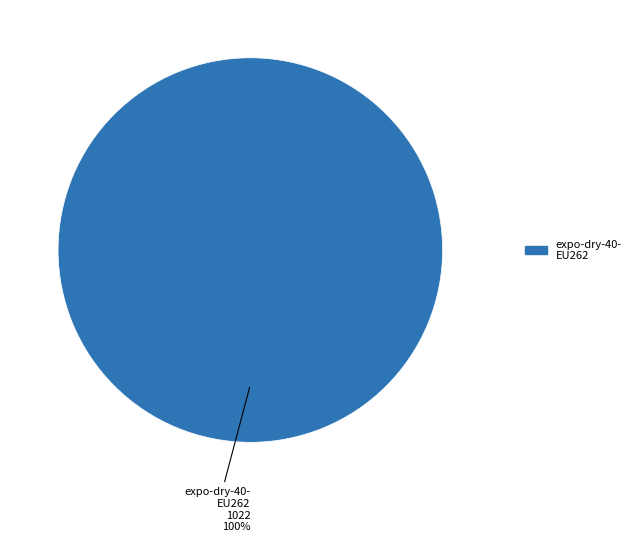

Is there any slice that represents more than half of the pie?

Yes